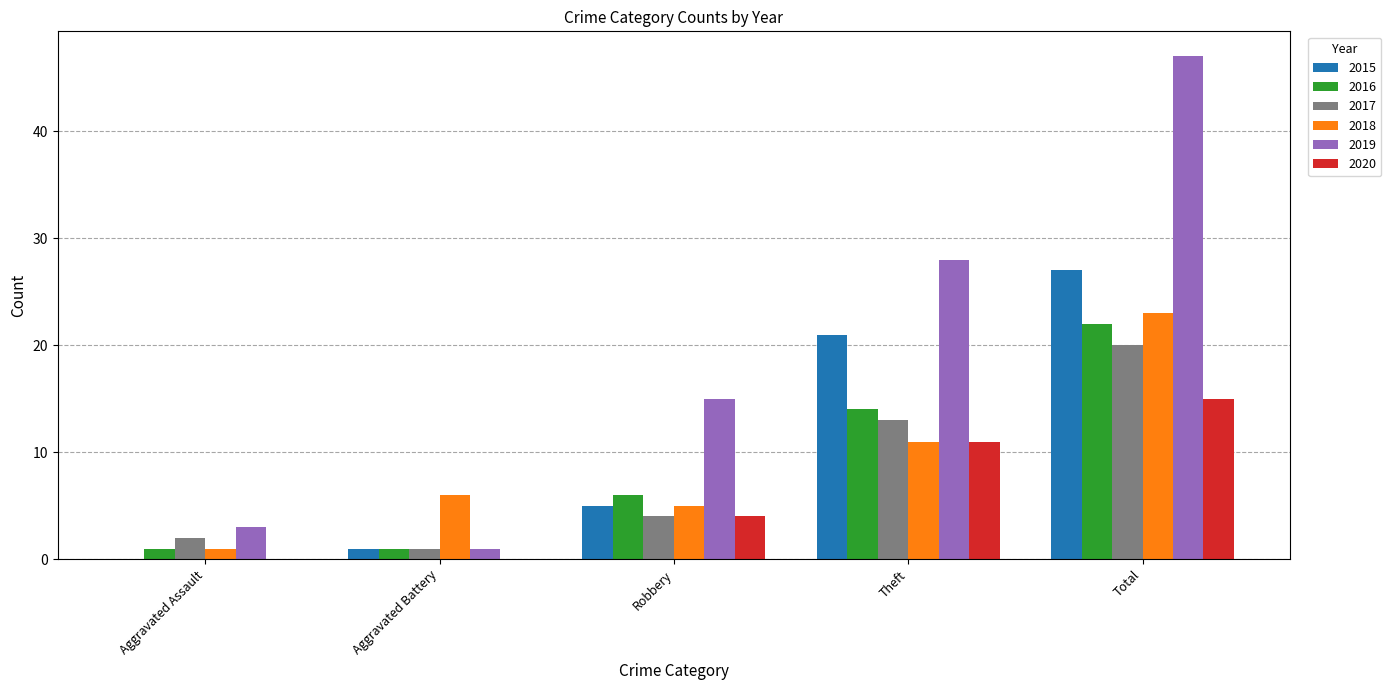

Count the number of data series in this chart.

6